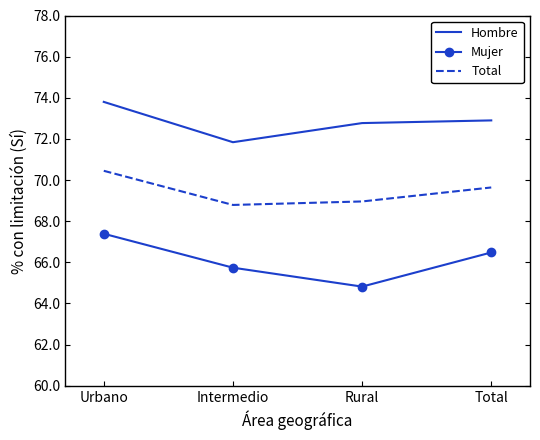

How many values in the Hombre series are below 72?

1